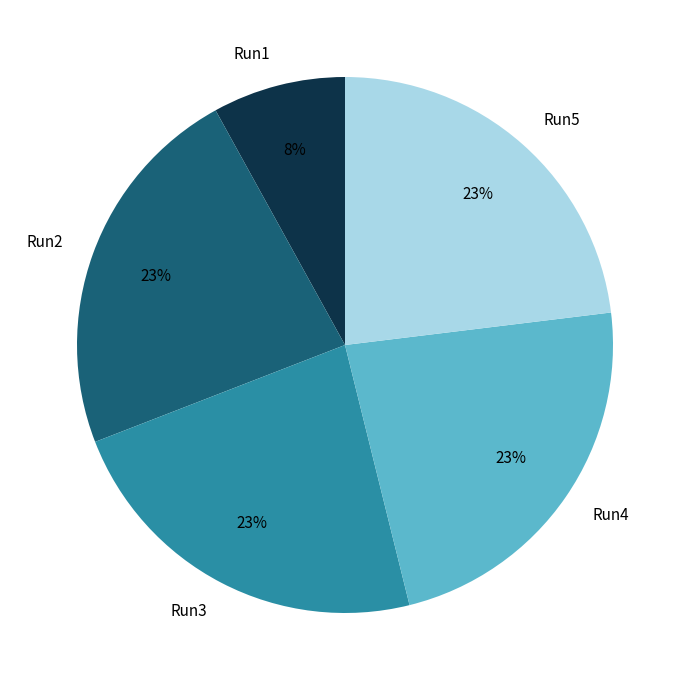

Count the number of slices in the pie.

5